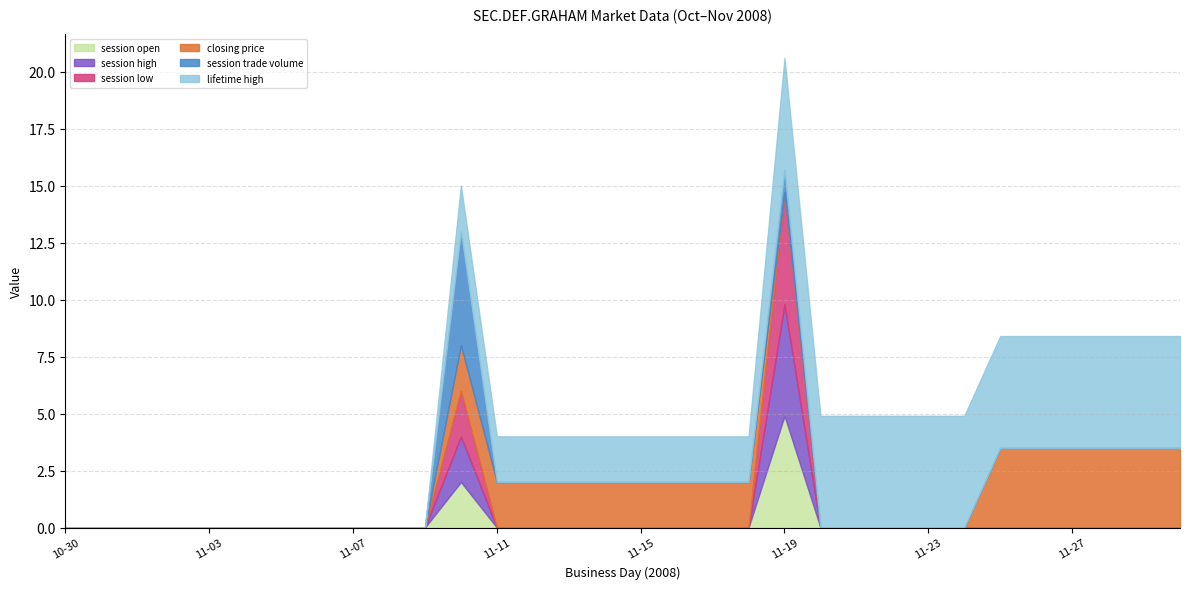

Count the session trade volume values in the range 0 to 1.

31